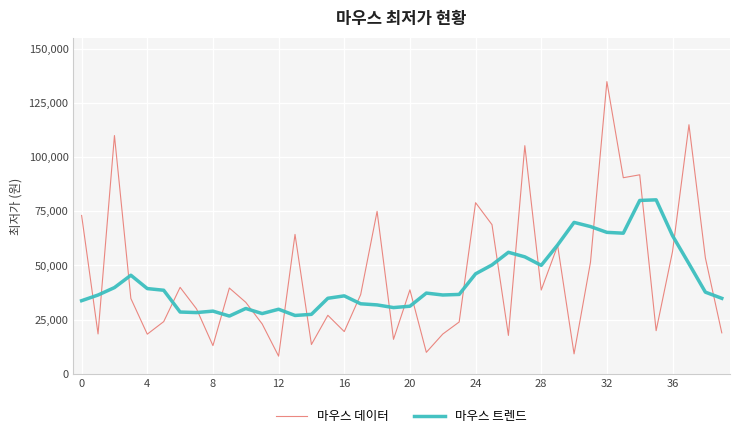

What is the maximum value shown in the chart?

134900.0